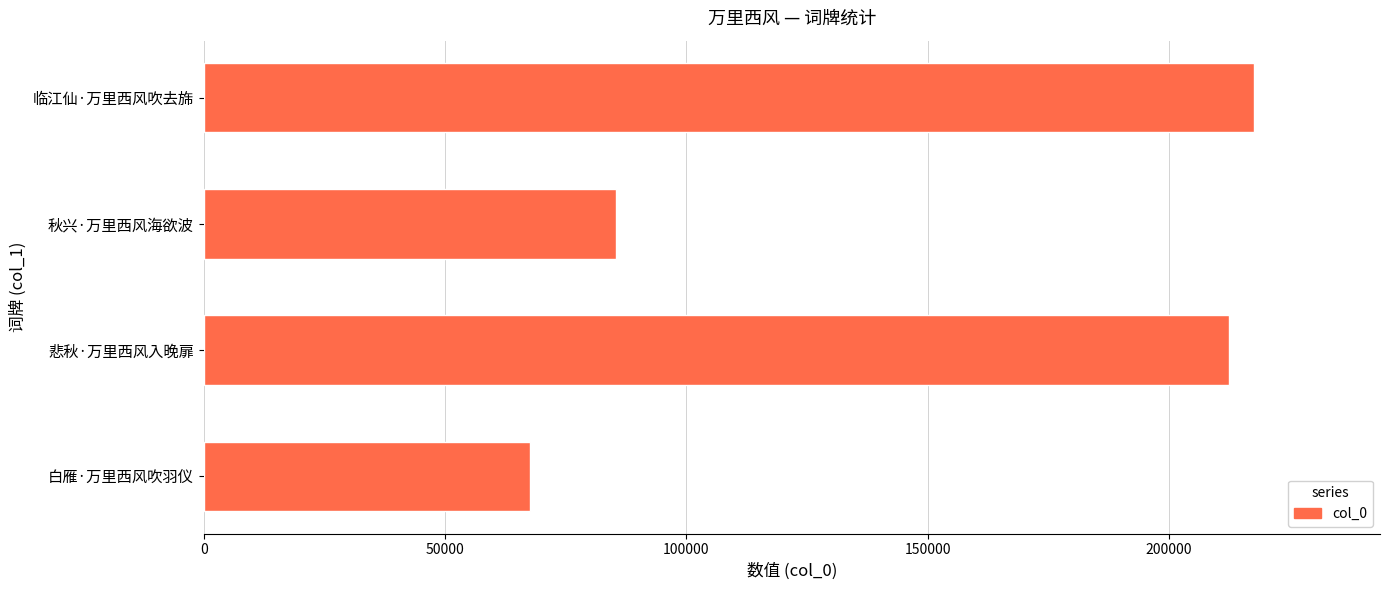

What is the difference between the values at 临江仙·万里西风吹去旆 and 秋兴·万里西风海欲波?

132139